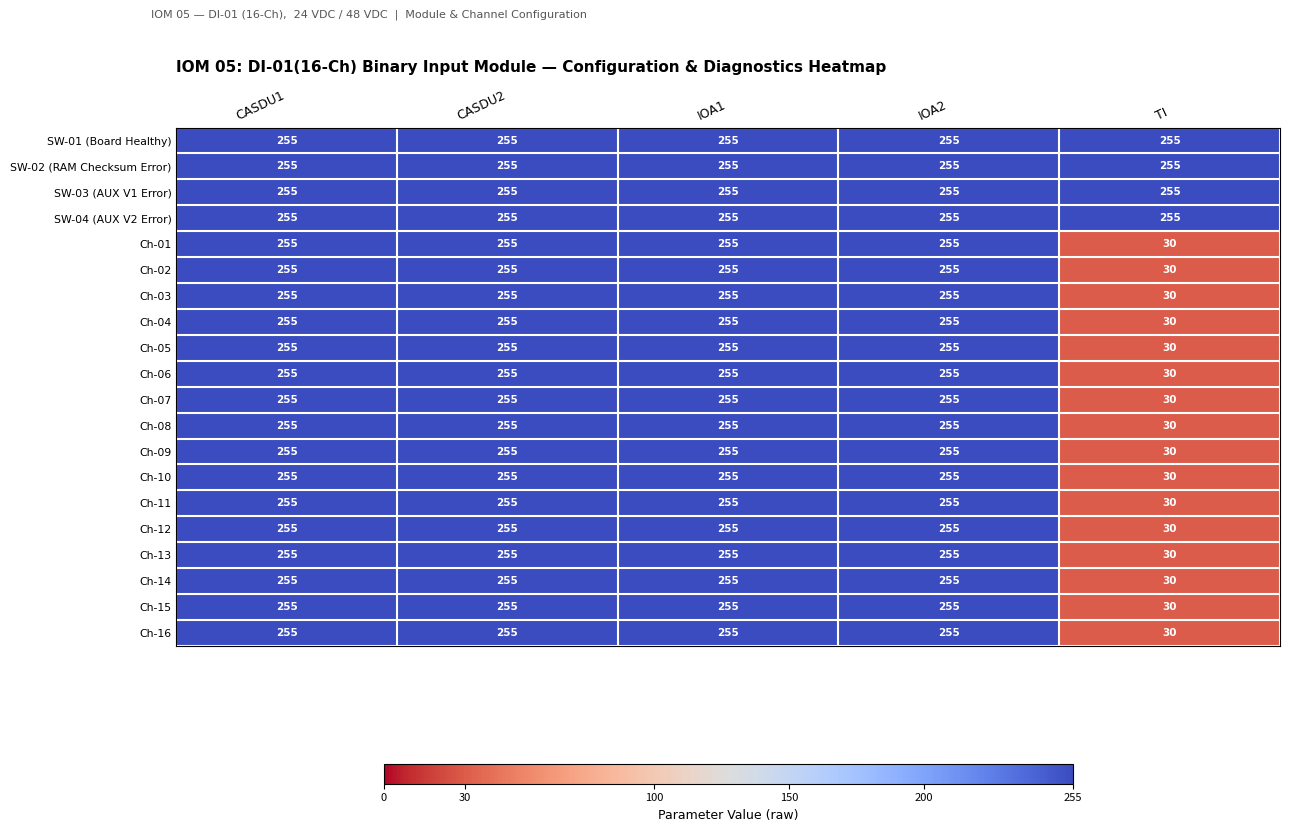

What is the greatest value displayed?

255